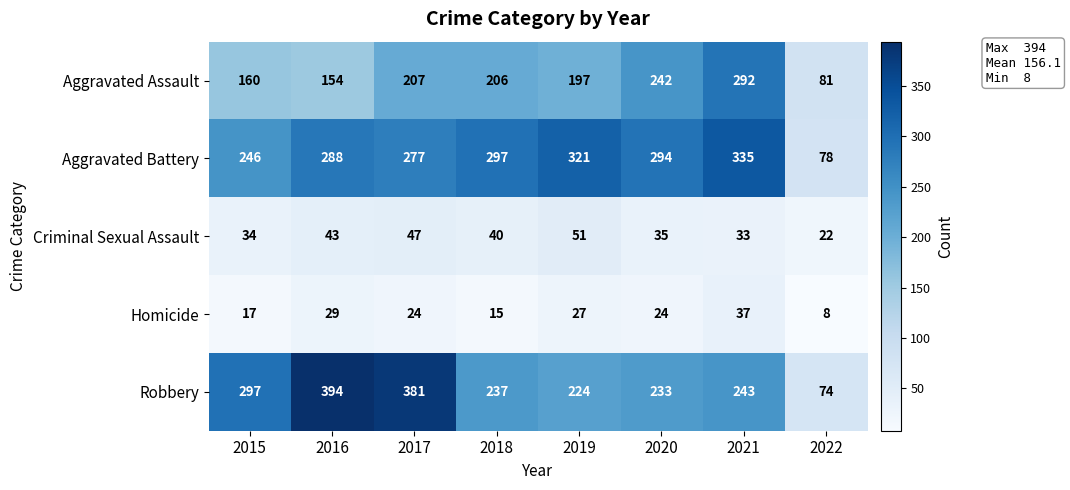

Which label corresponds to the smallest value in the chart?

2022